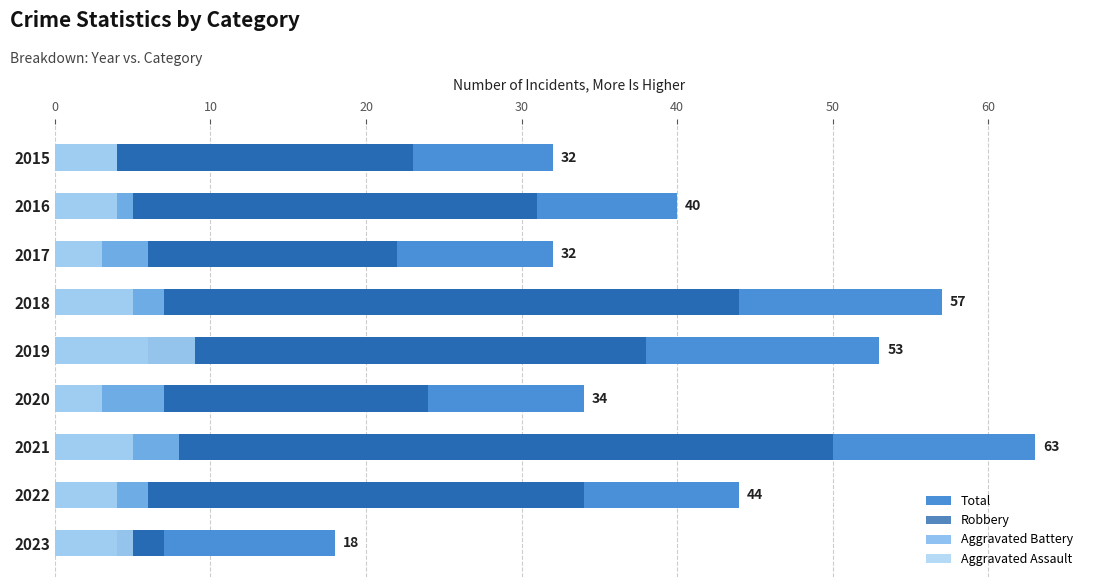

The value of Aggravated Battery at 2023 is 6. True or false?

False